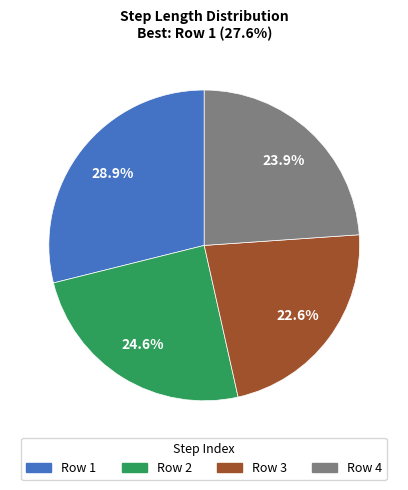

Is there a majority slice in this chart?

No